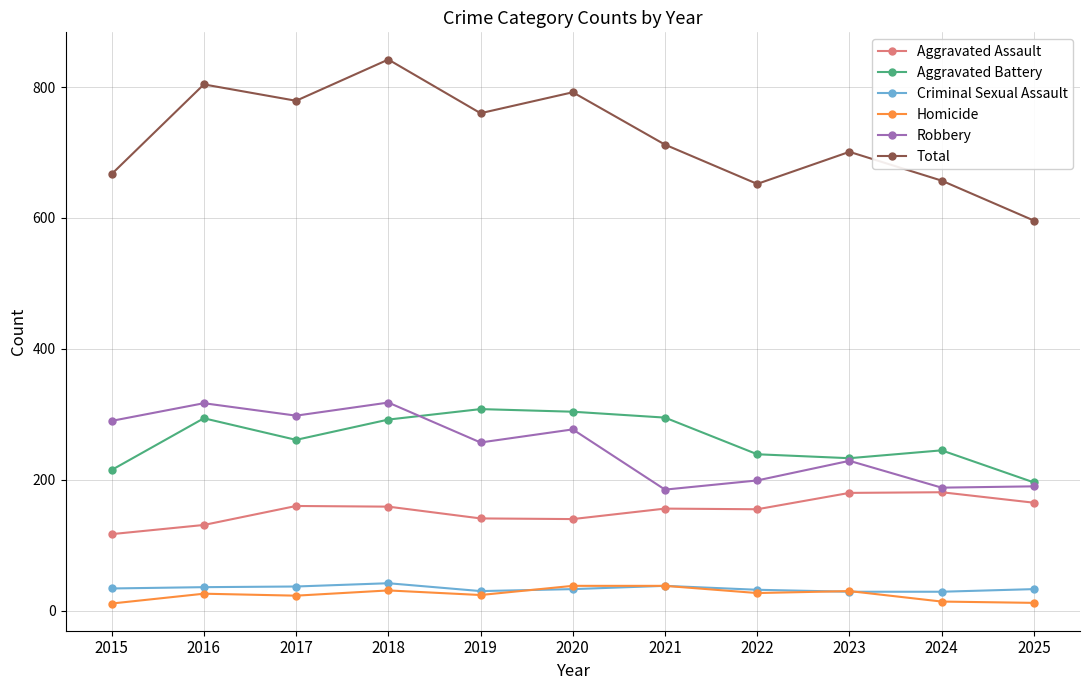

What is the total value across all series at 2016?

1608